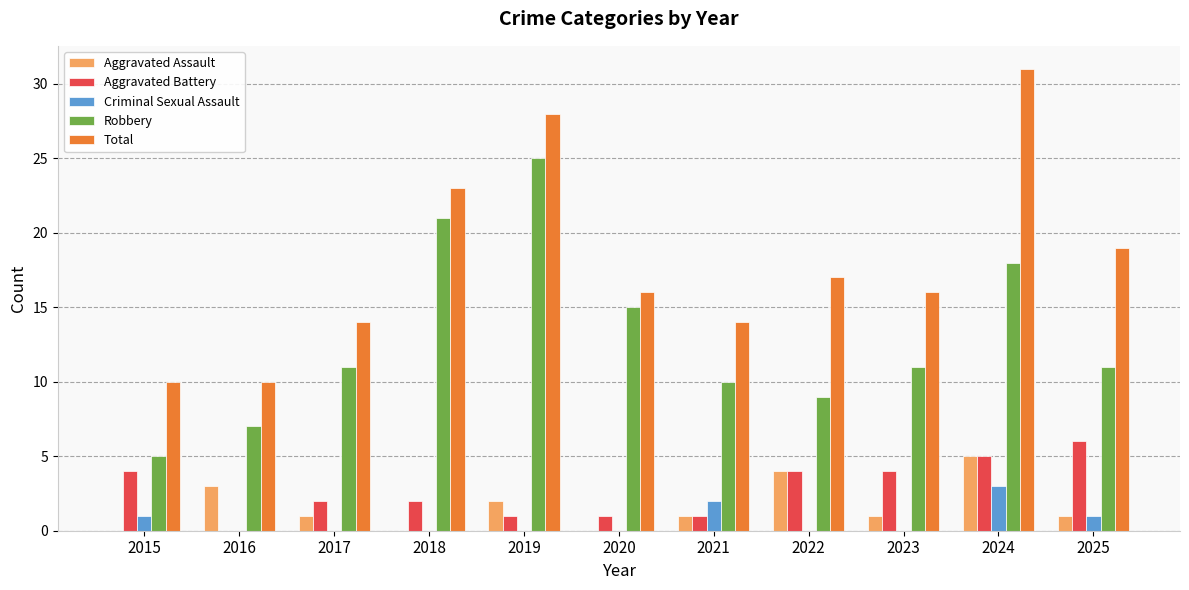

Count the number of categories in the chart.

11